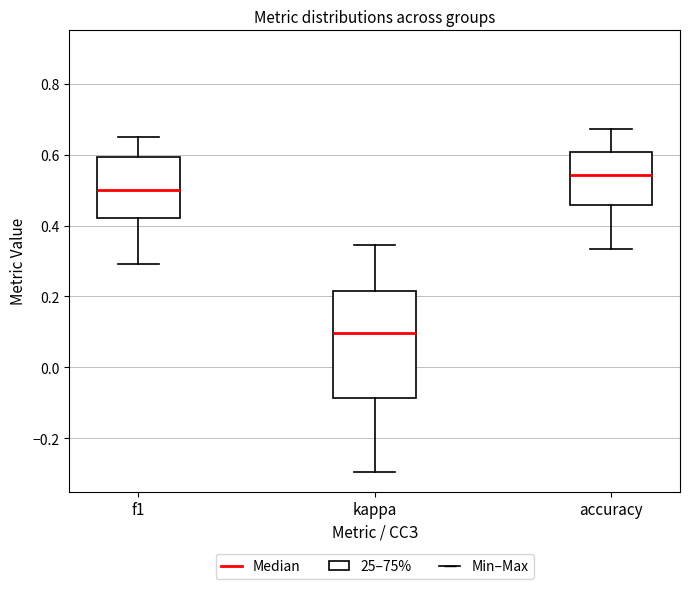

Where is the lower edge of the box for f1 on the y-axis? The values are not printed on the chart, so give them approximately, as read against the axis.

0.42